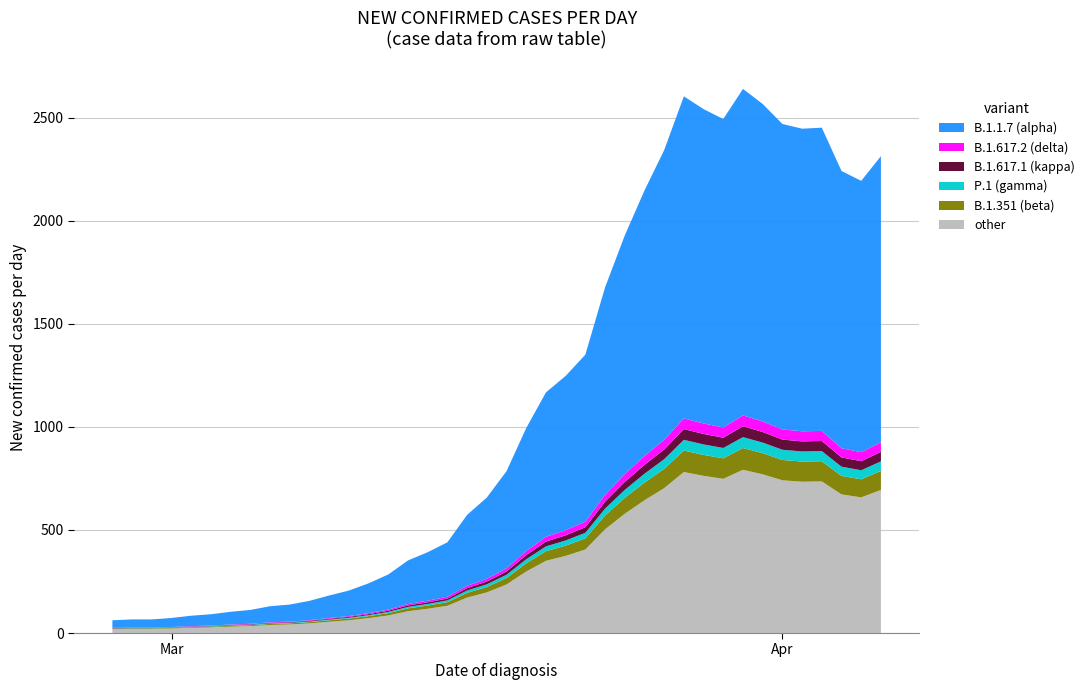

Reading left to right, what are all the values shown in this chart?

2020-02-27=62	2020-02-28=66	2020-02-29=66	2020-03-01=73	2020-03-02=84	2020-03-03=91	2020-03-04=103	2020-03-05=112	2020-03-06=130	2020-03-07=138	2020-03-08=156	2020-03-09=182	2020-03-10=206	2020-03-11=241	2020-03-12=284	2020-03-13=352	2020-03-14=392	2020-03-15=440	2020-03-16=573	2020-03-17=657	2020-03-18=785	2020-03-19=994	2020-03-20=1167	2020-03-21=1247	2020-03-22=1350	2020-03-23=1676	2020-03-24=1928	2020-03-25=2146	2020-03-26=2342	2020-03-27=2603	2020-03-28=2541	2020-03-29=2493	2020-03-30=2639	2020-03-31=2566	2020-04-01=2469	2020-04-02=2446	2020-04-03=2451	2020-04-04=2241	2020-04-05=2193	2020-04-06=2313